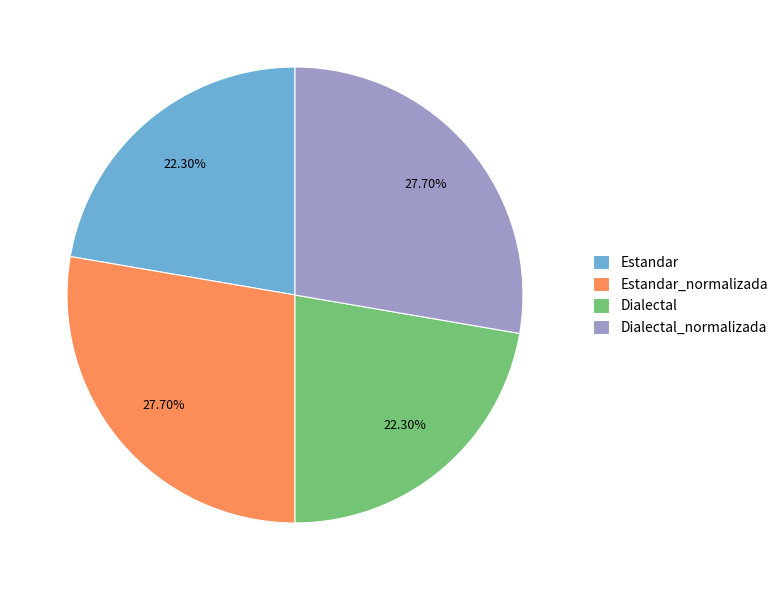

To the nearest percent, what percentage of the pie is Estandar_normalizada?

28%